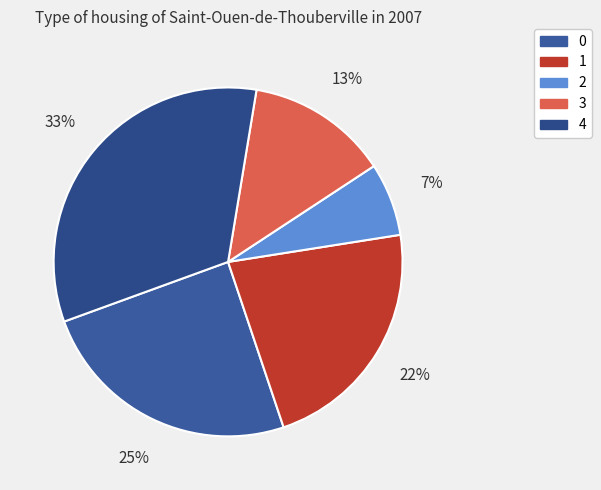

The 3 slice represents 13% of the pie. True or false?

True